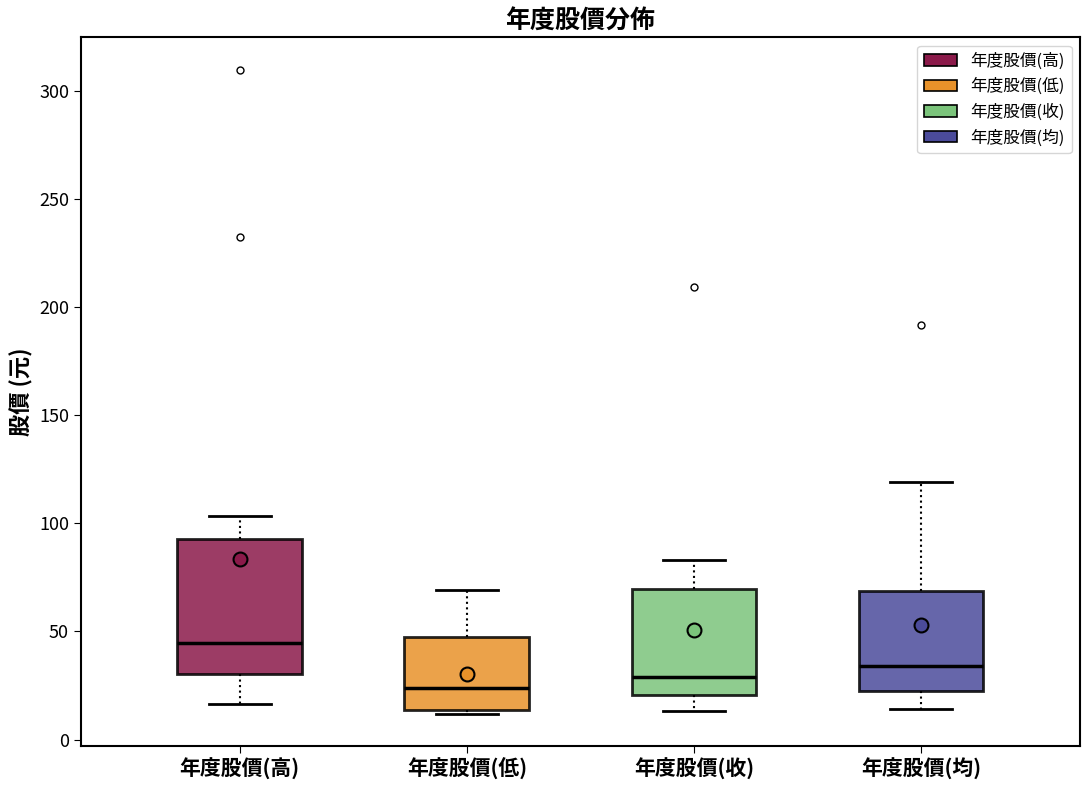

Where does the lower whisker of the box for 年度股價(高) end on the y-axis? The values are not printed on the chart, so give them approximately, as read against the axis.

15